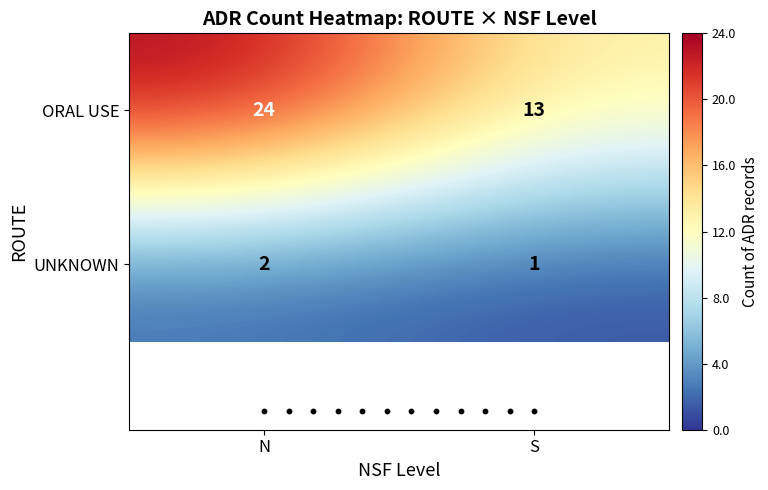

Count the number of categories in the chart.

2